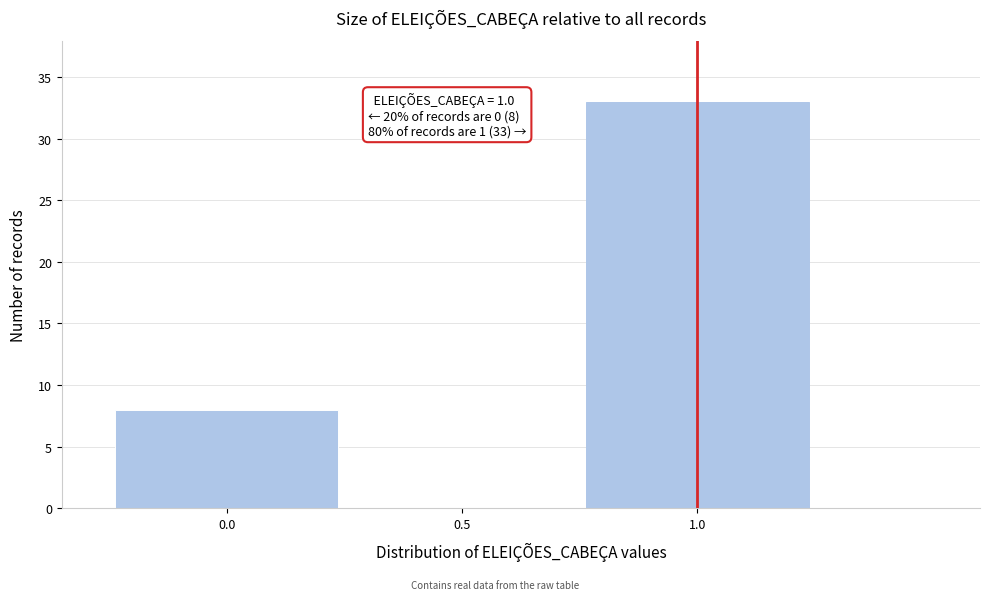

Reading left to right, list all the values displayed in this chart.

0.0=8	0.5=0	1.0=33